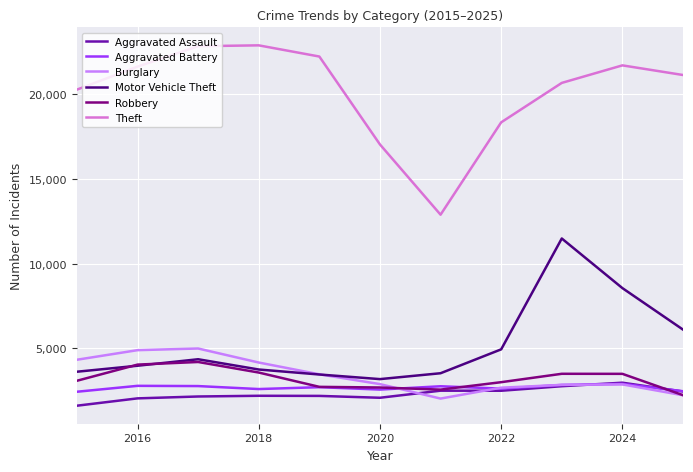

What is the difference between the maximum and minimum values in the Robbery series?

1958